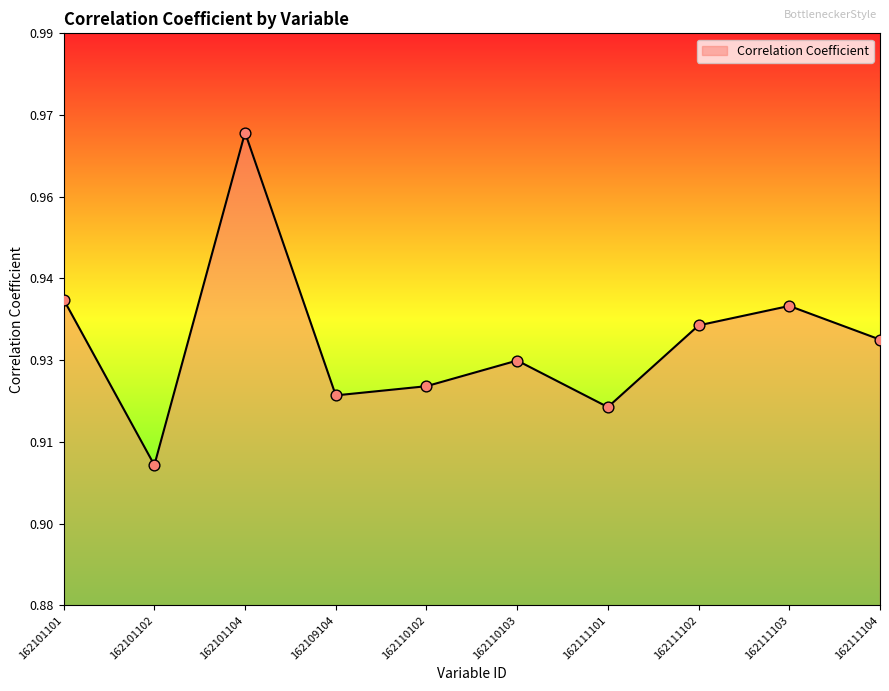

Which has a higher value, 162109104 or 162101102?

162109104